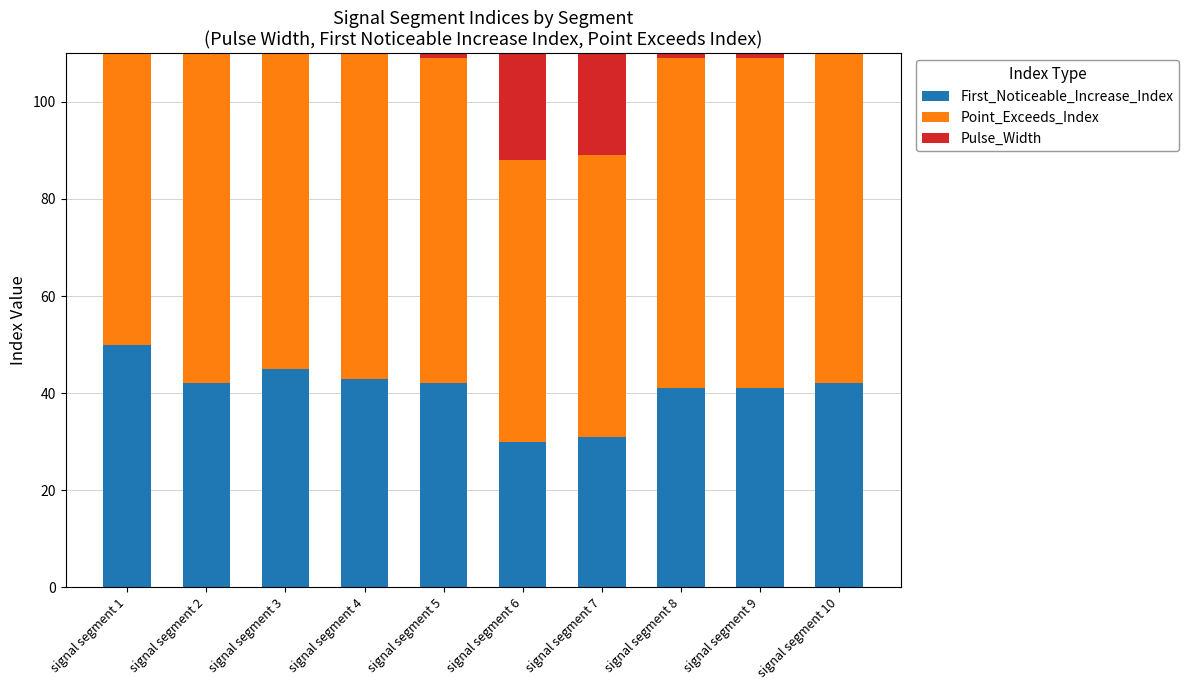

How many bars are there in each group?

3